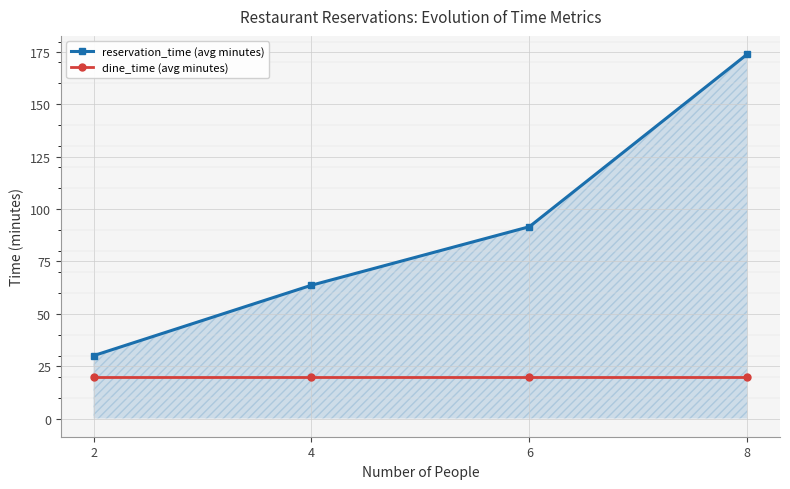

True or false: dine_time (avg minutes) and reservation_time (avg minutes) intersect in this chart.

False